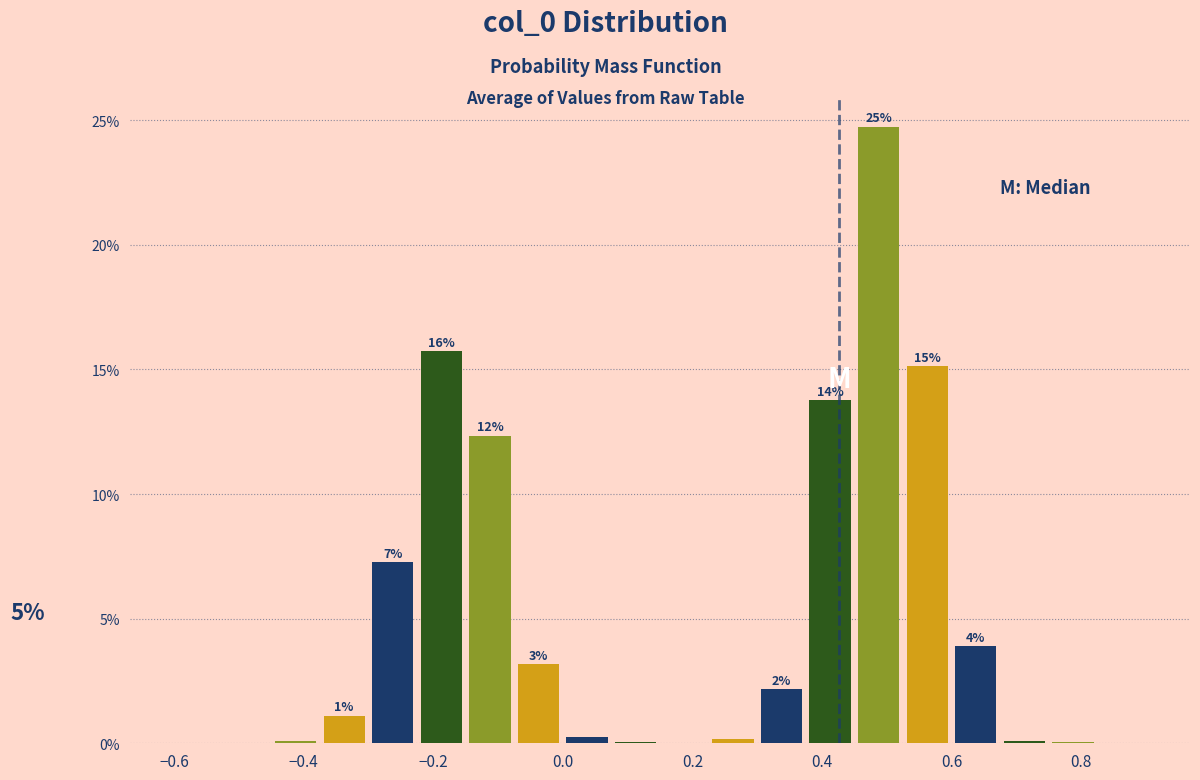

Read against the x-axis, roughly where is the centre of the tallest bar?

0.48